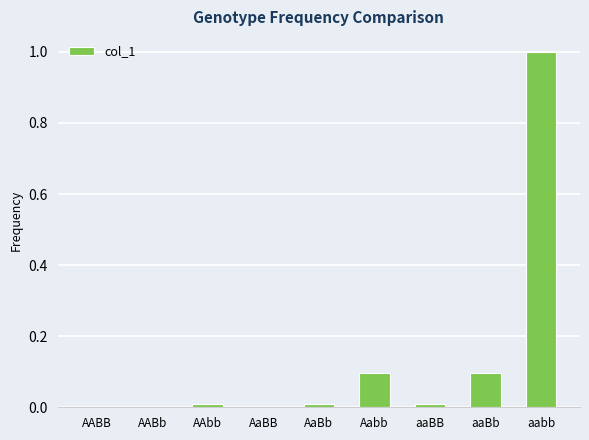

What is the approximate value at aabb?

1.0